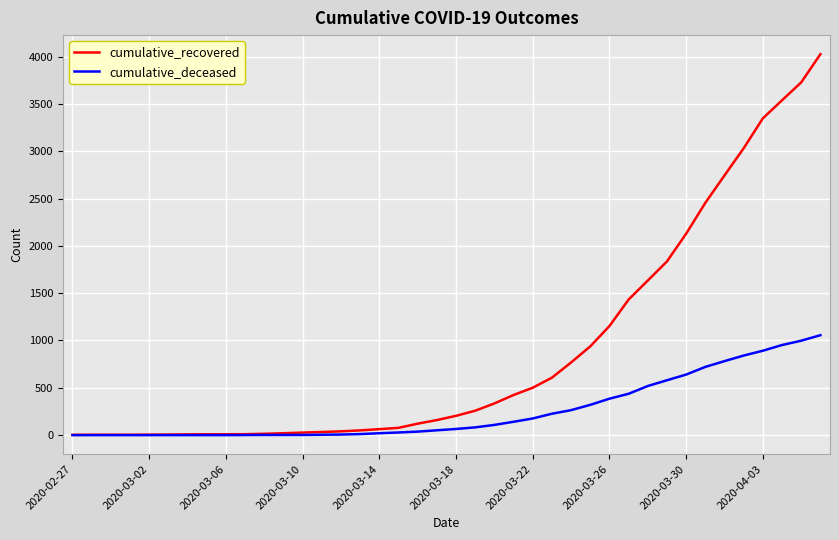

Which series has the largest total across all categories?

cumulative_recovered